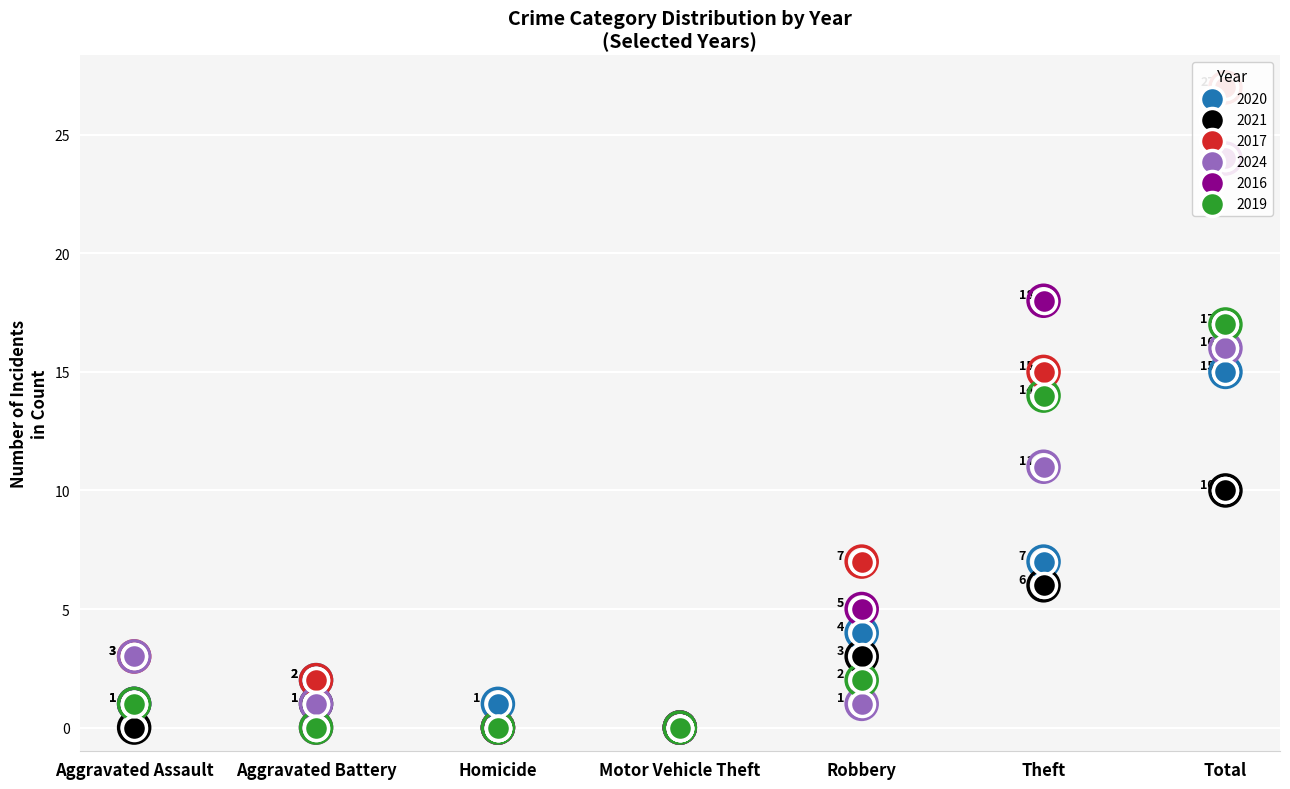

Which series contains the lowest Y value?

2020